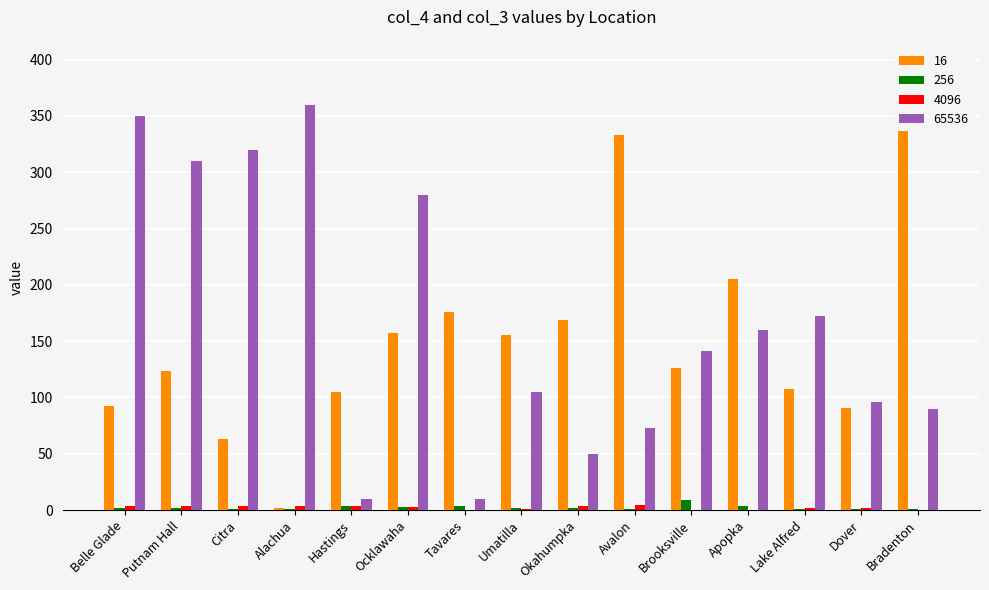

Reading left to right, extract all data points from this chart.

16: Belle Glade=92.1	Putnam Hall=123.7	Citra=63.2	Alachua=1.6	Hastings=104.6	Ocklawaha=156.8	Tavares=176.2	Umatilla=155.5	Okahumpka=169.1	Avalon=333.1	Brooksville=126.5	Apopka=205.0	Lake Alfred=107.1	Dover=90.6	Bradenton=340.2
256: Belle Glade=1.9	Putnam Hall=1.9	Citra=0.7	Alachua=0.6	Hastings=3.7	Ocklawaha=2.4	Tavares=3.9	Umatilla=2.0	Okahumpka=2.1	Avalon=1.0	Brooksville=8.6	Apopka=3.6	Lake Alfred=0.9	Dover=0.9	Bradenton=0.5
4096: Belle Glade=3.2	Putnam Hall=3.3	Citra=3.5	Alachua=3.3	Hastings=3.5	Ocklawaha=2.7	Tavares=0.0	Umatilla=0.9	Okahumpka=4.0	Avalon=4.8	Brooksville=0.5	Apopka=0.0	Lake Alfred=1.5	Dover=1.6	Bradenton=0.4
65536: Belle Glade=350.0	Putnam Hall=310.0	Citra=320.0	Alachua=360.0	Hastings=10.0	Ocklawaha=280.0	Tavares=10.0	Umatilla=105.0	Okahumpka=50.0	Avalon=73.0	Brooksville=141.0	Apopka=160.0	Lake Alfred=172.0	Dover=96.0	Bradenton=90.0